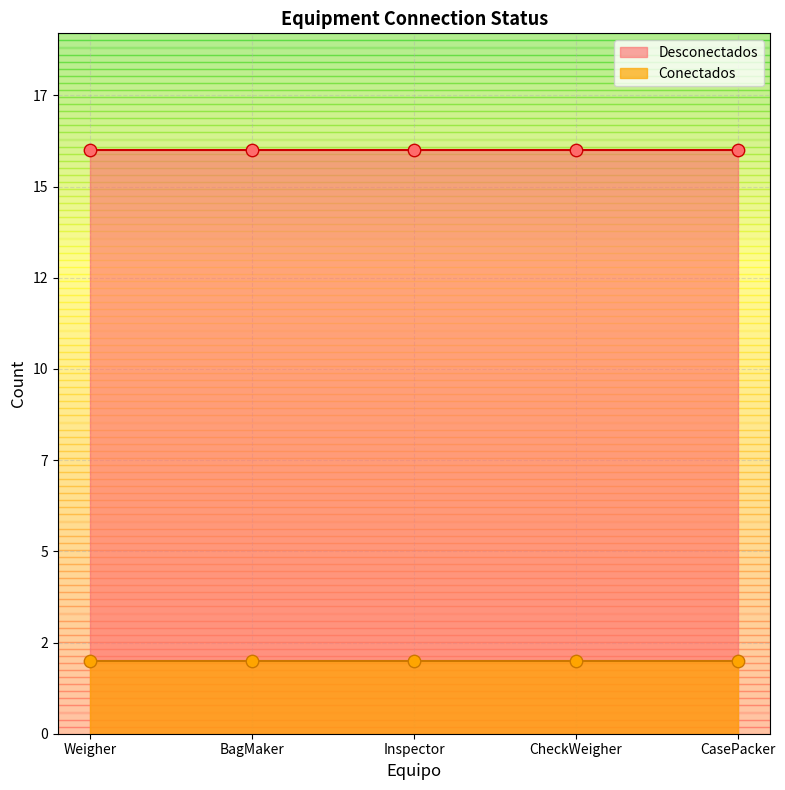

What are all the series names shown in the legend?

Conectados, Desconectados